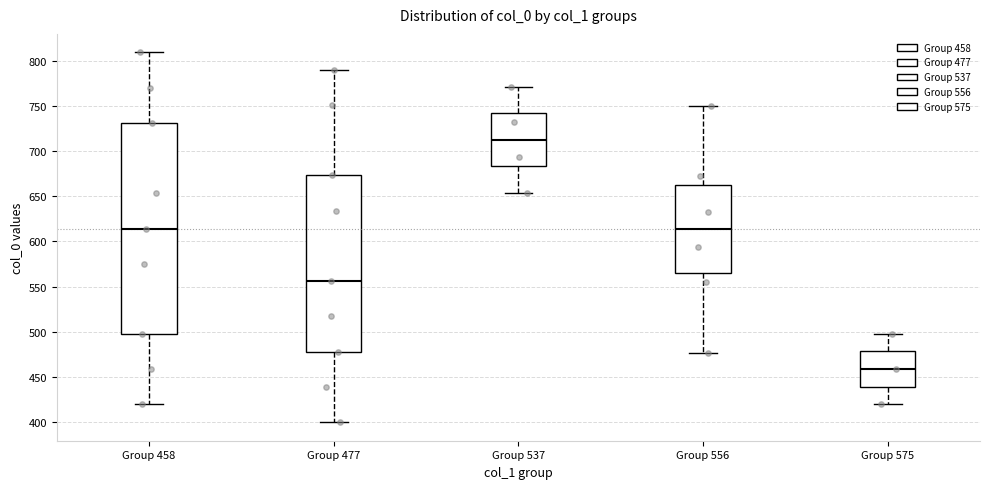

Where does the upper whisker of the box for Group 575 end on the y-axis? The values are not printed on the chart, so give them approximately, as read against the axis.

500